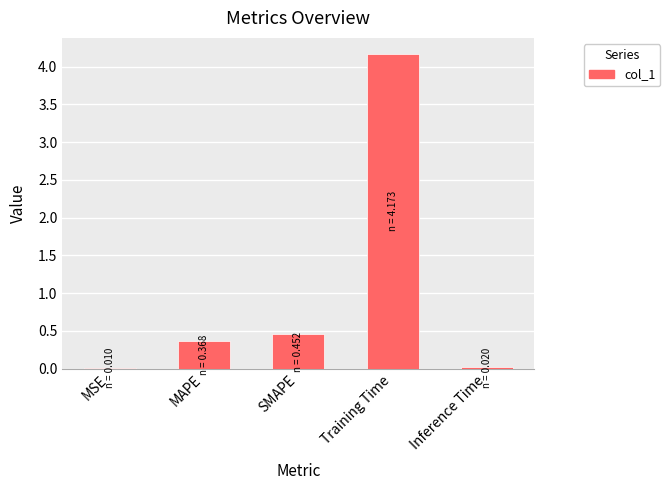

Is it true that the value at MSE is 0.0?

True